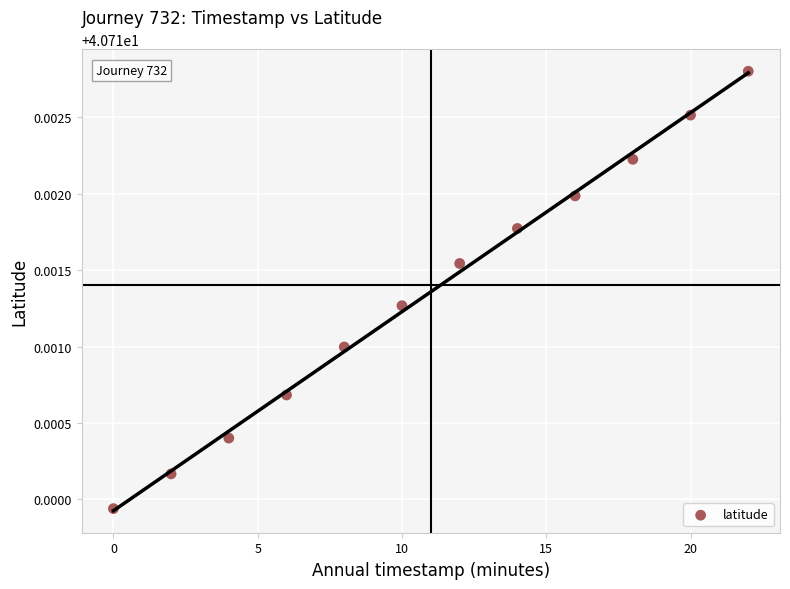

What is the range of X values (max minus min)?

22.0